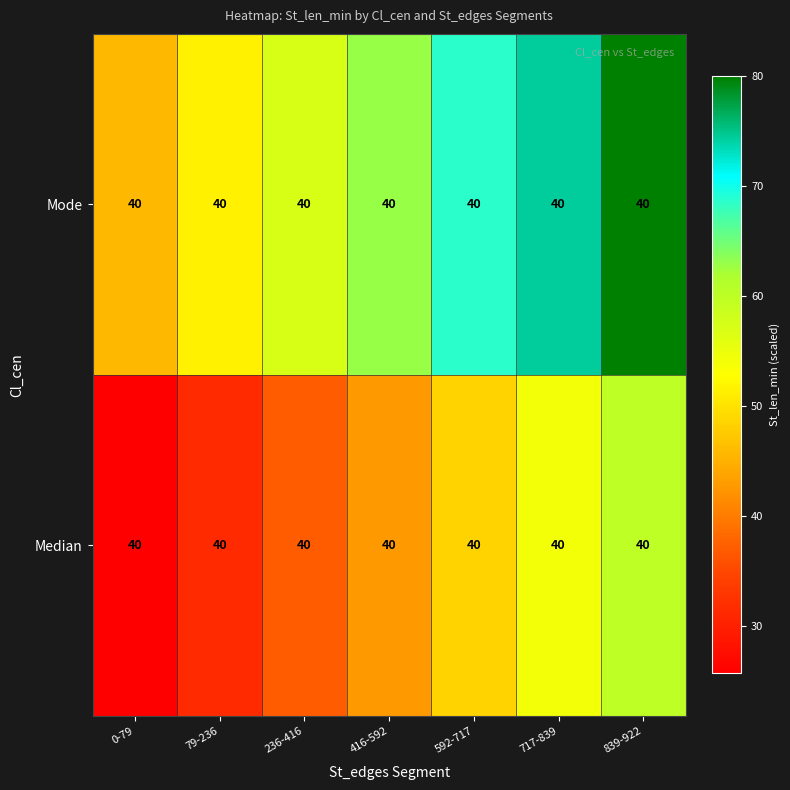

What is the difference between the Mode values at 592-717 and 717-839?

5.7